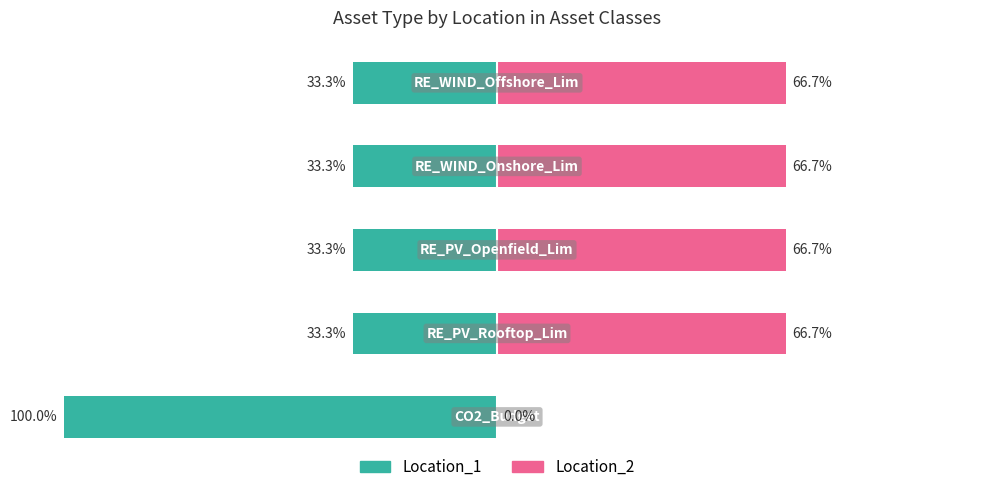

Reading left to right, list all the values displayed in this chart.

Location_1: 0=-100.0	1=-33.3	2=-33.3	3=-33.3	4=-33.3
Location_2: 0=0.0	1=66.7	2=66.7	3=66.7	4=66.7